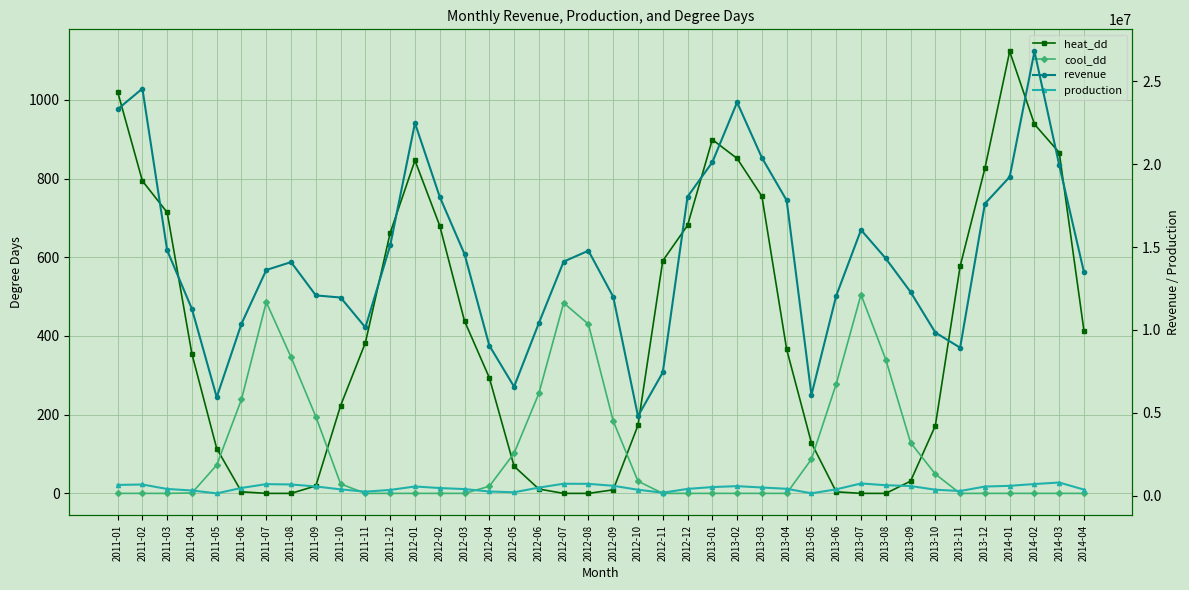

True or false: revenue and production intersect in this chart.

False